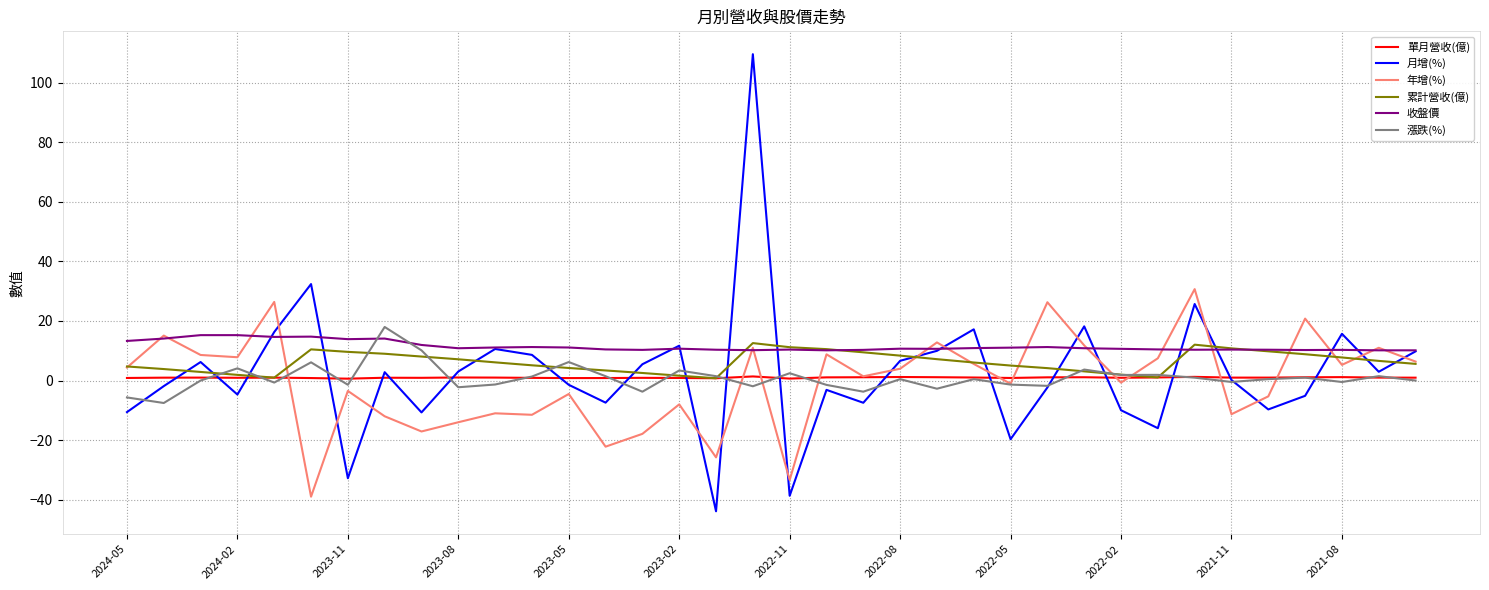

True or false: 累計營收(億) and 月增(%) cross at least once.

True